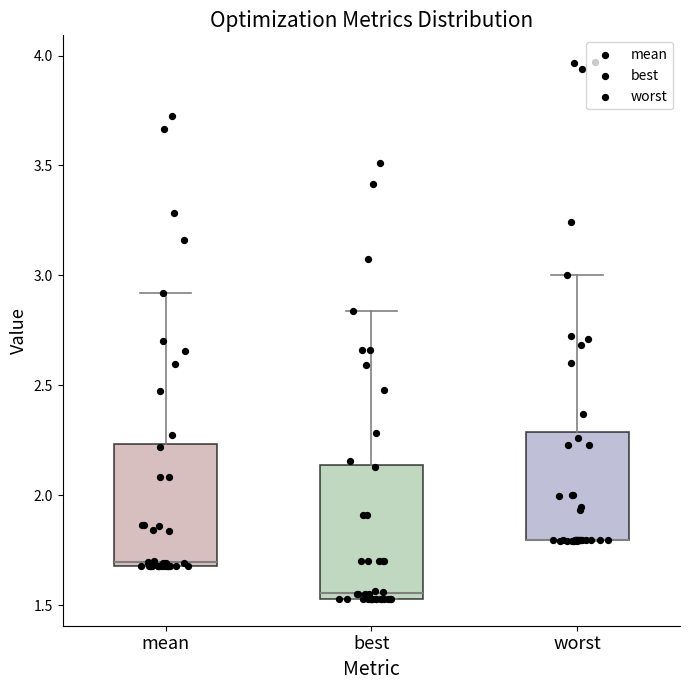

Reading left to right, transcribe this box plot: for each box, give where its median line is, the range the box spans, and where its two whiskers end, as read against the y-axis. The values are not printed on the chart, so give them approximately, as read against the axis.

mean: median 1.70 (just above the box's lower edge), box 1.70 to 2.25, whiskers 1.70 to 2.90
best: median 1.55 (just above the box's lower edge), box 1.55 to 2.15, whiskers 1.55 to 2.85
worst: median 1.80 (drawn on the box's lower edge), box 1.80 to 2.30, whiskers 1.80 to 3.00